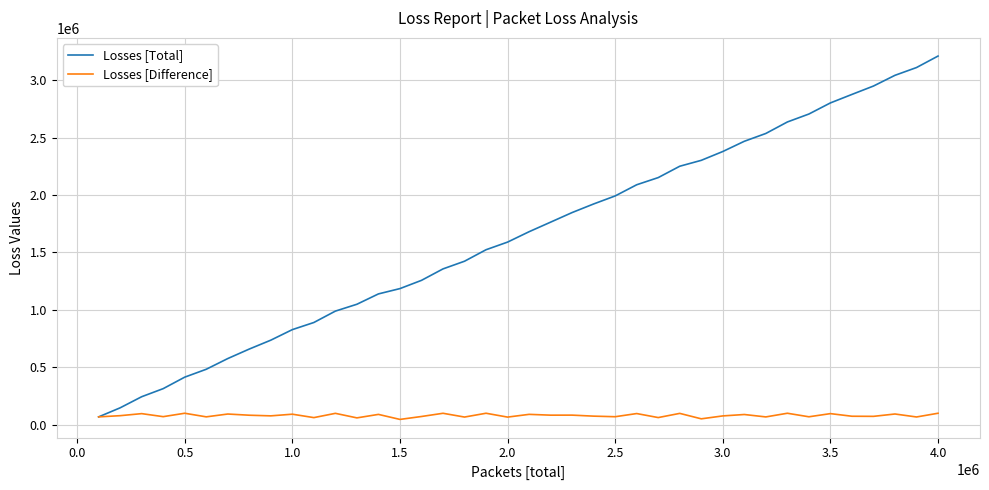

Which series has the widest spread of values?

Losses [Total]